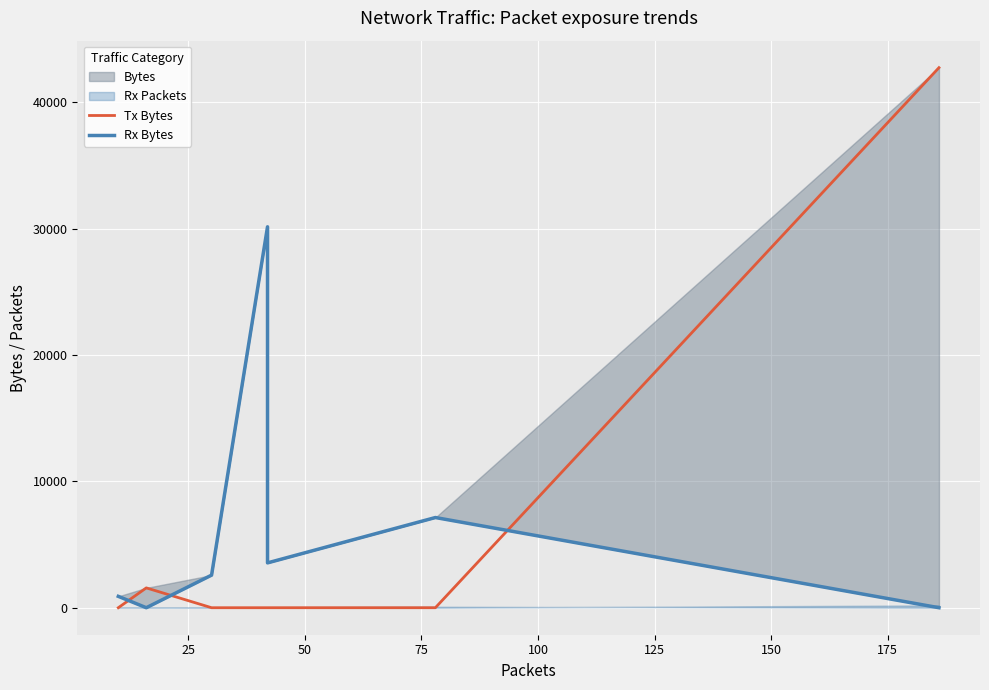

Is the value of Rx Bytes at 75 greater than the value of Tx Bytes at 50?

Yes